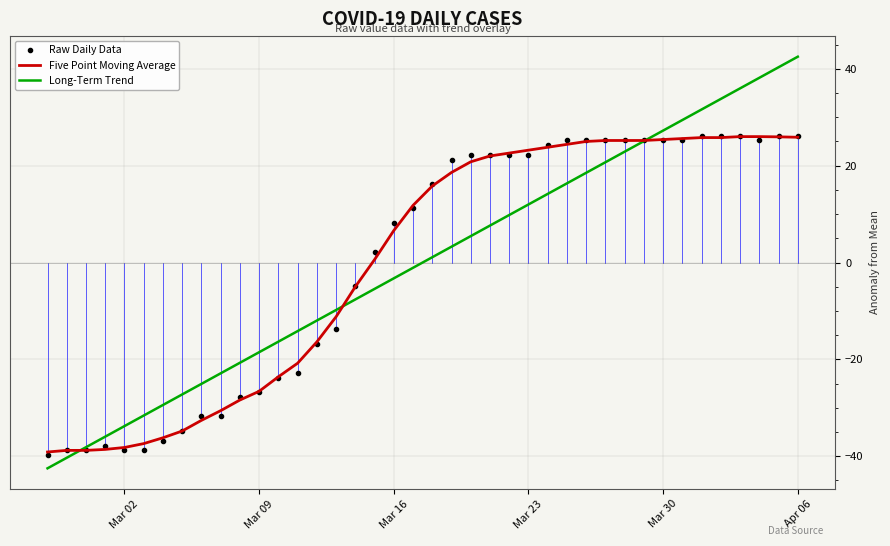

Which series has the widest spread of values?

Long-Term Trend